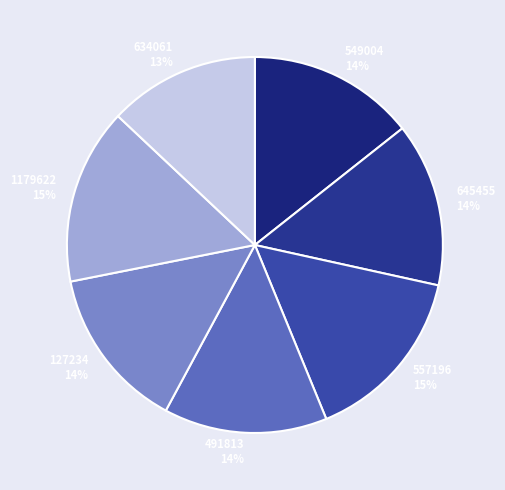

Is there any slice that represents more than half of the pie?

No